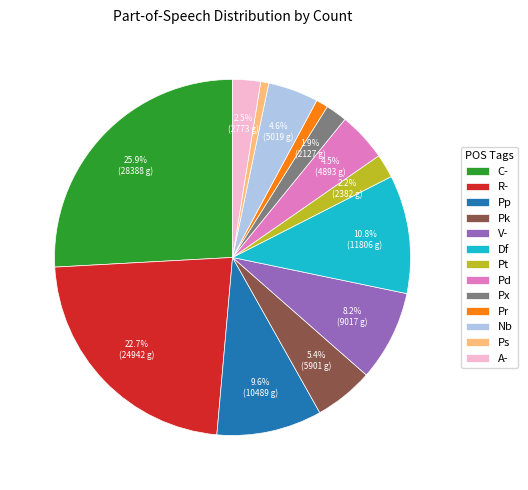

Which category has the biggest portion of the pie?

C-